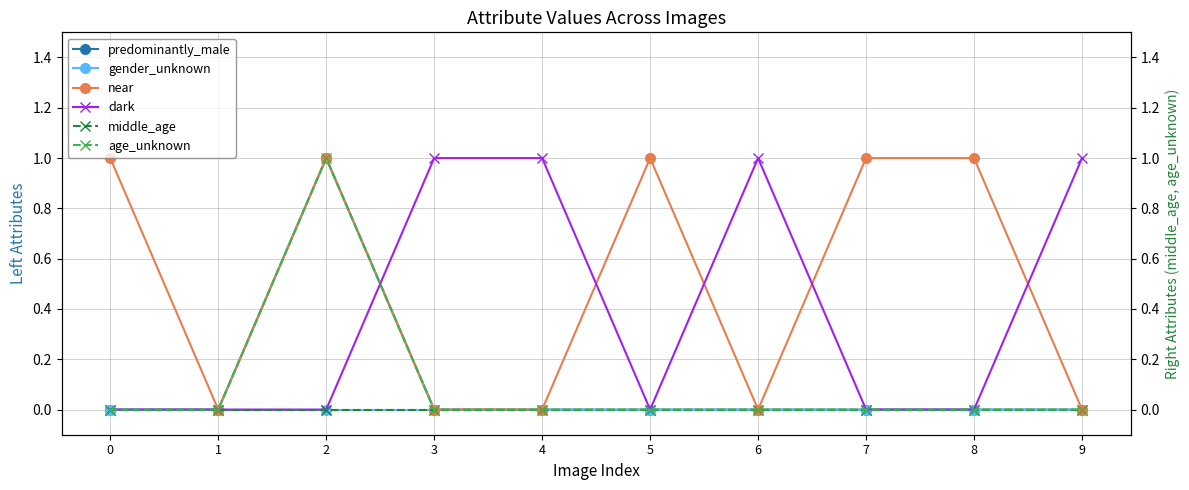

Which series has the widest spread of values?

predominantly_male